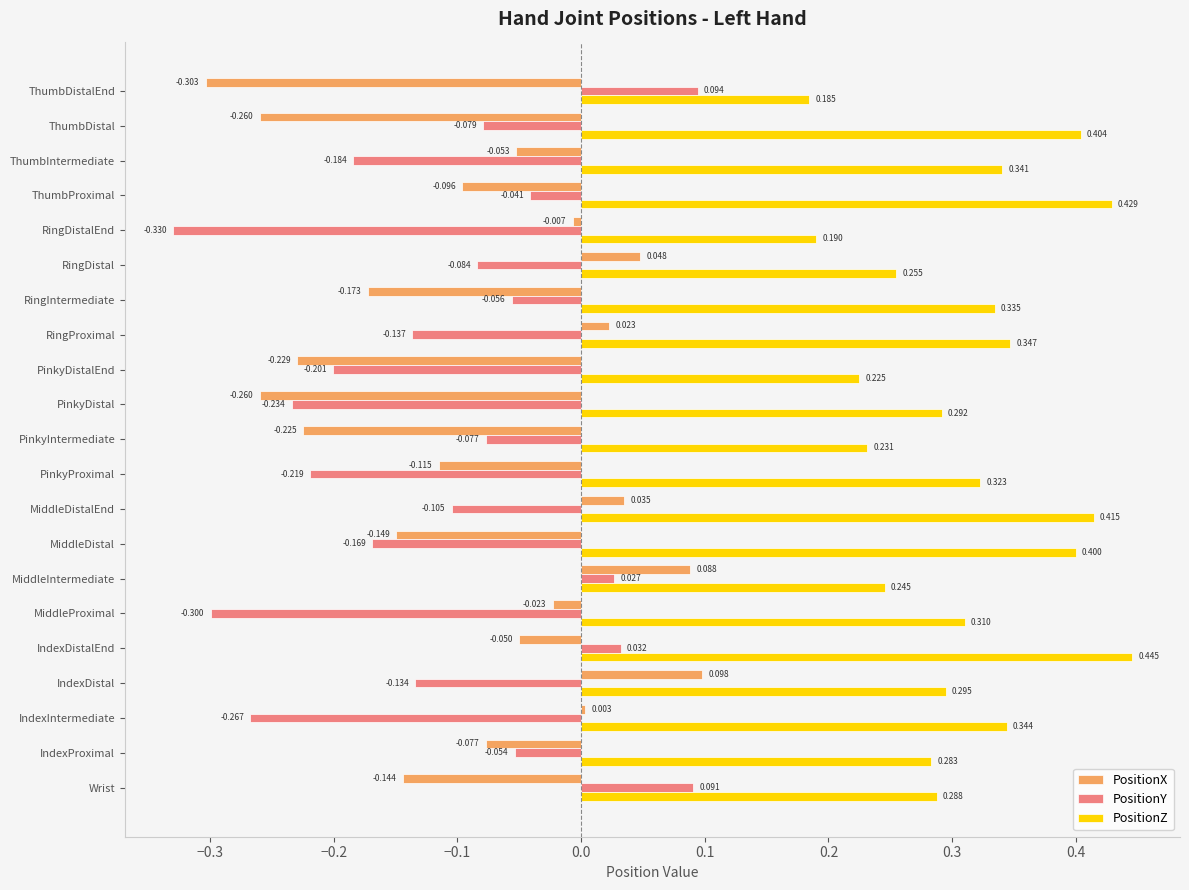

What is the smallest value displayed?

-0.3